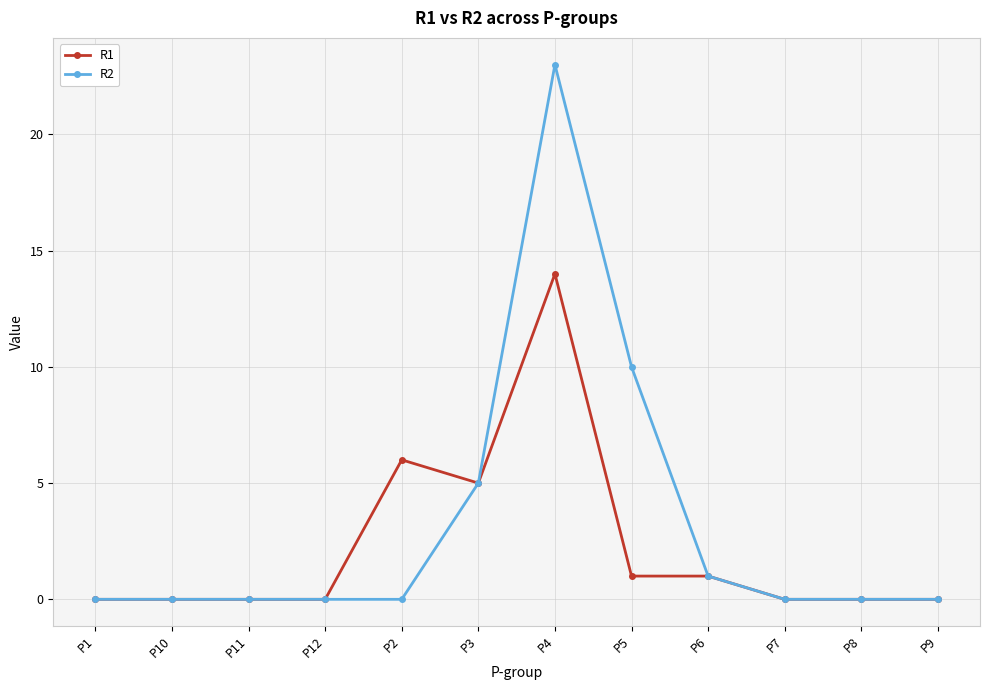

How many data points does each series have?

12